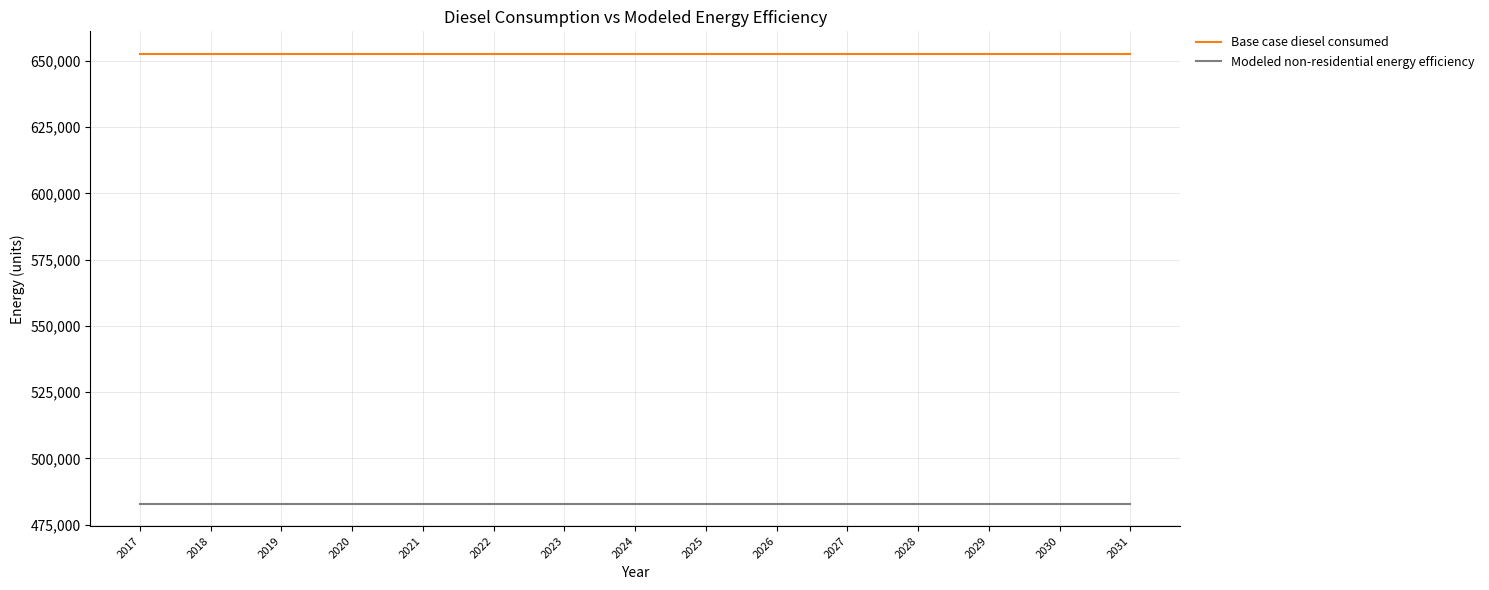

List the series in order of their overall mean, highest first.

Base case diesel consumed, Modeled non-residential energy efficiency